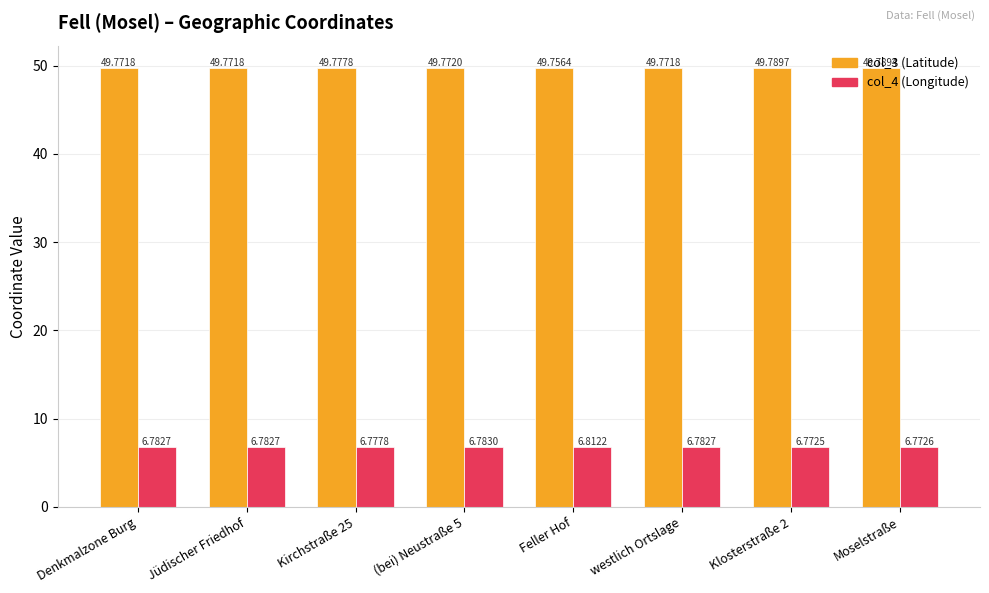

What are all the series names shown in the legend?

col_3 (Latitude), col_4 (Longitude)